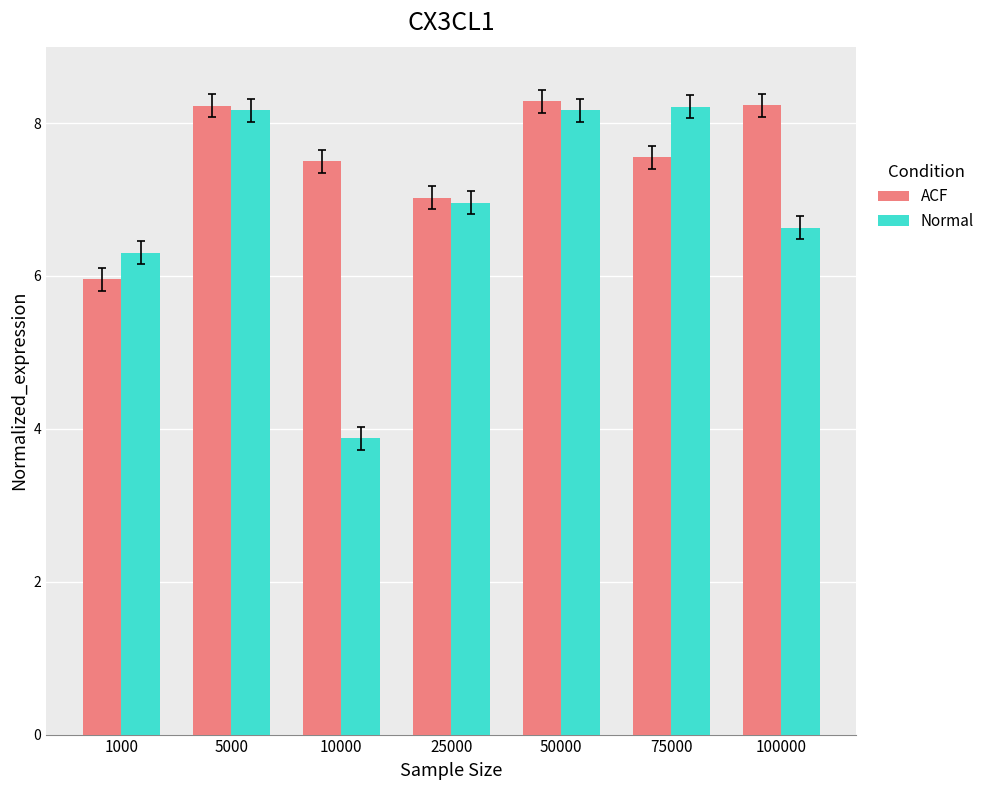

What is the value of the Normal bar at the 5th from the left?

8.2